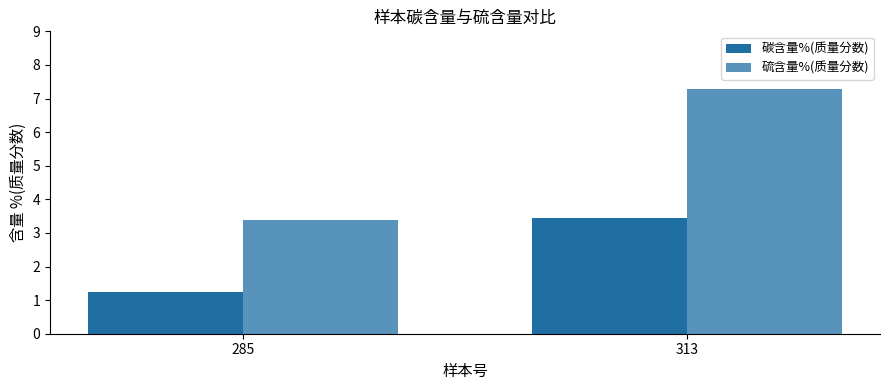

What is the value of the 硫含量%(质量分数) bar at the 2nd from the left?

7.3